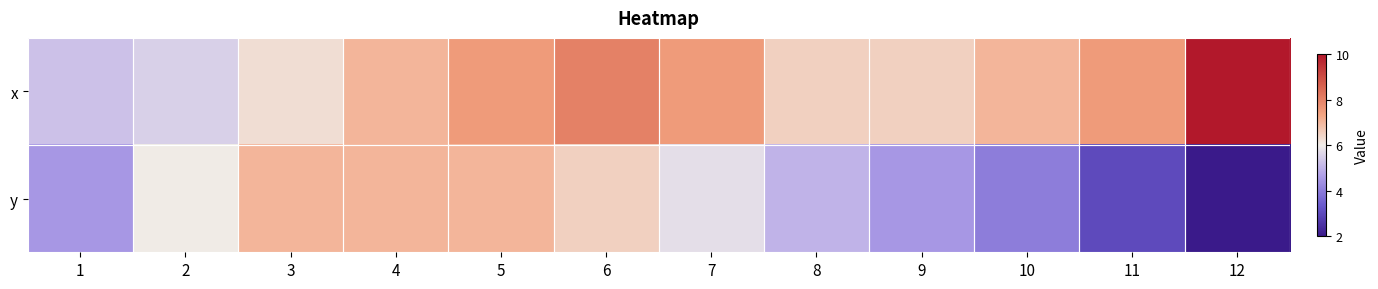

What is the spread (max minus min) of values at 11?

4.5